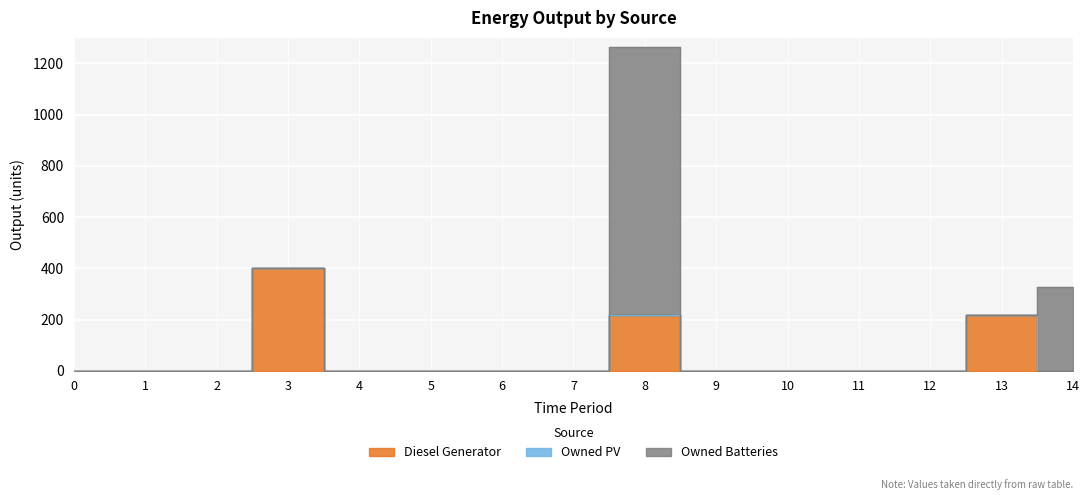

What is the average value of the Owned Batteries series?

92